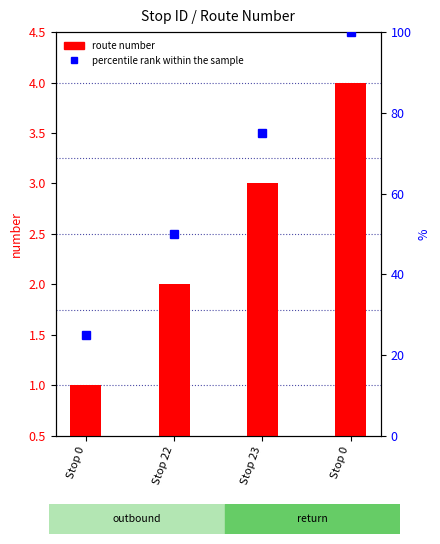

What is the label of the 1st bar from the right?

Stop 0